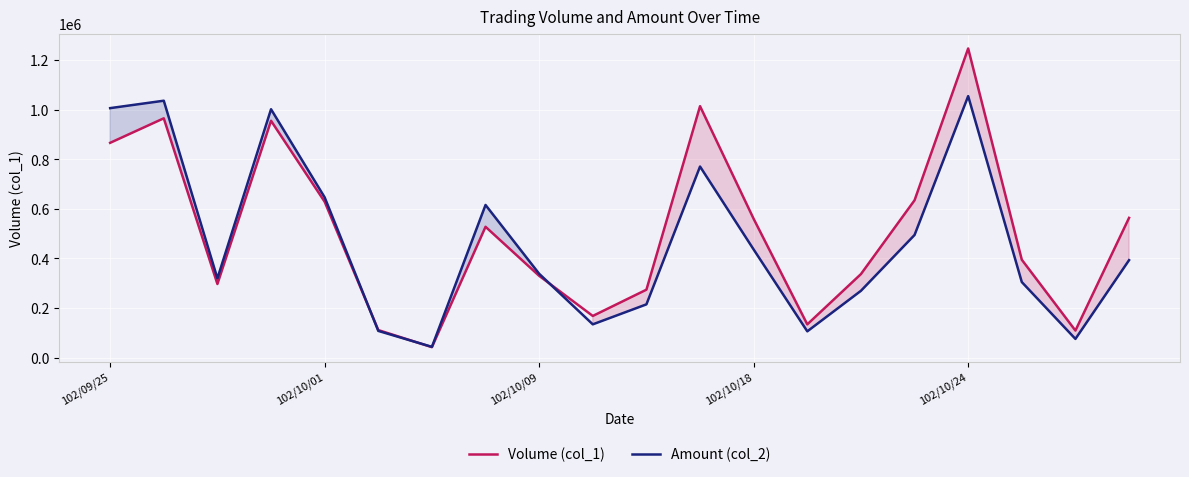

What is the difference between the maximum and minimum values in the Amount (col_2) series?

1012370